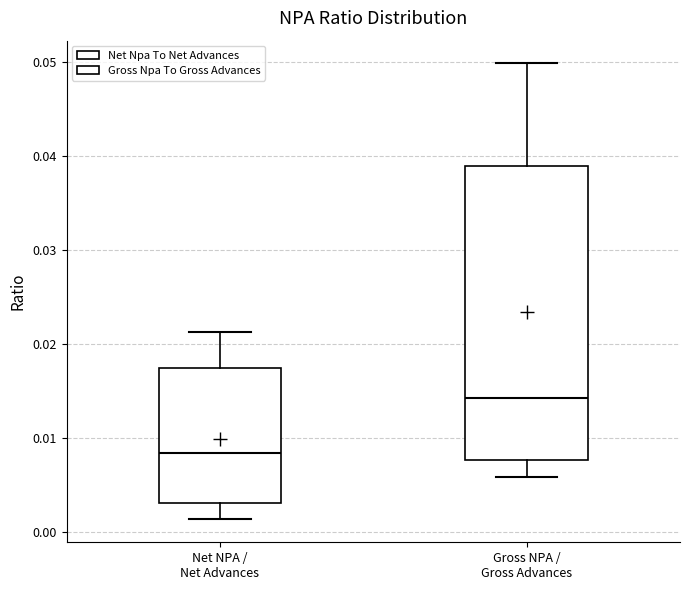

Reading left to right, read every box against the y-axis: the position of its median line, the range the box covers, and the ends of its whiskers. The values are not printed on the chart, so give them approximately, as read against the axis.

Net NPA / Net Advances: median 0.008, box 0.003 to 0.017, whiskers 0.001 to 0.021
Gross NPA / Gross Advances: median 0.014, box 0.008 to 0.039, whiskers 0.006 to 0.050